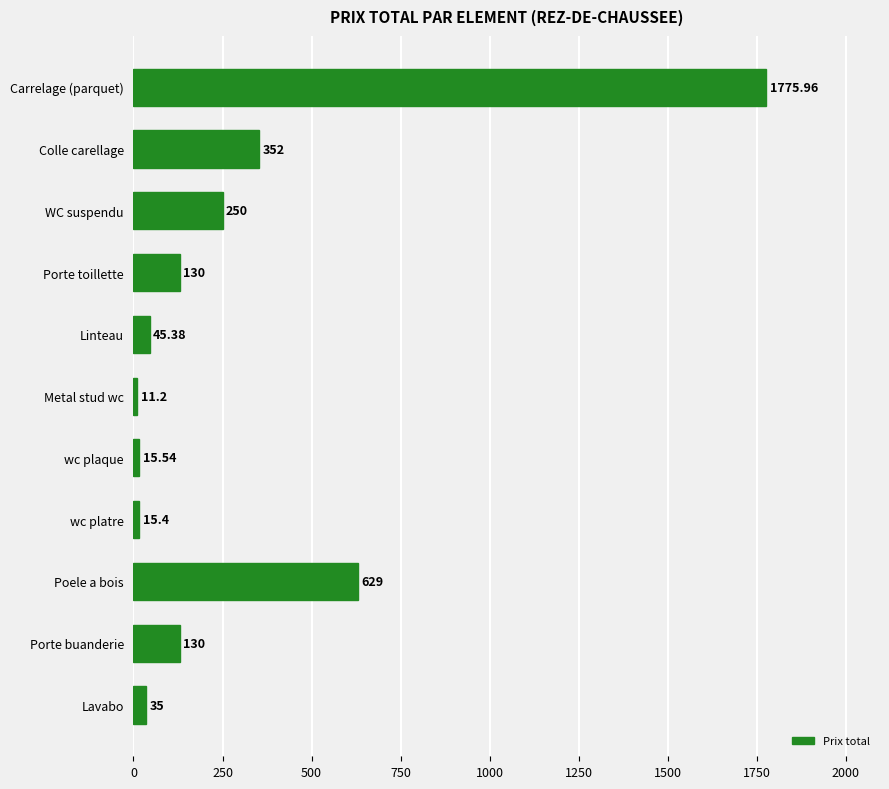

Where is the data nearest to the value 893?

Poele a bois